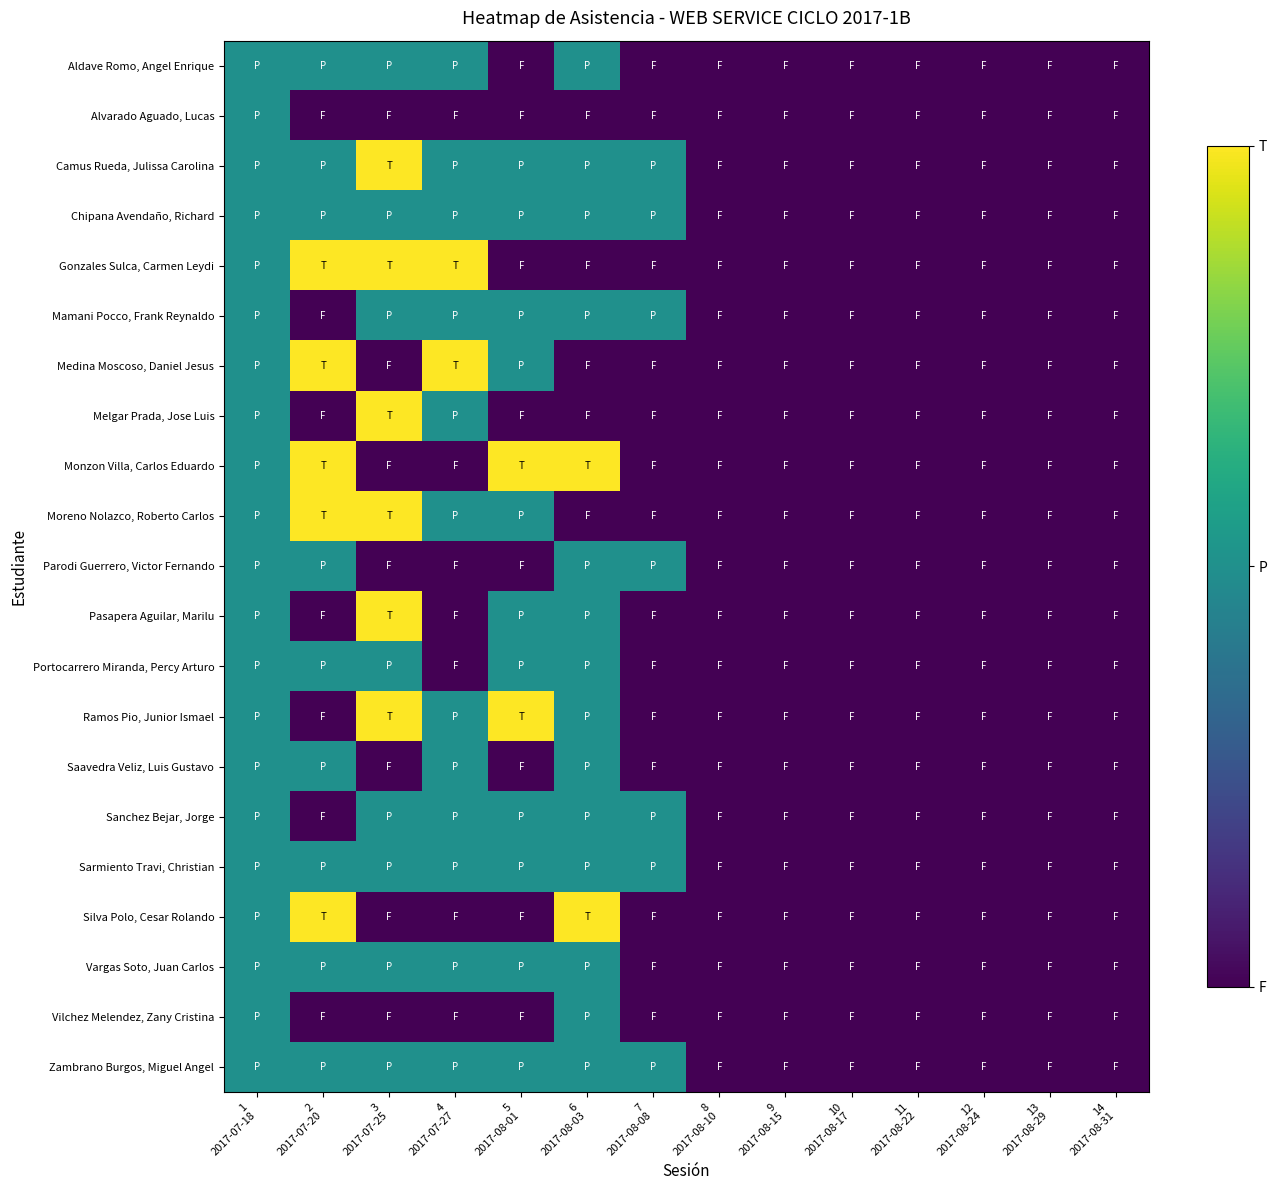

Count the number of categories in the chart.

14